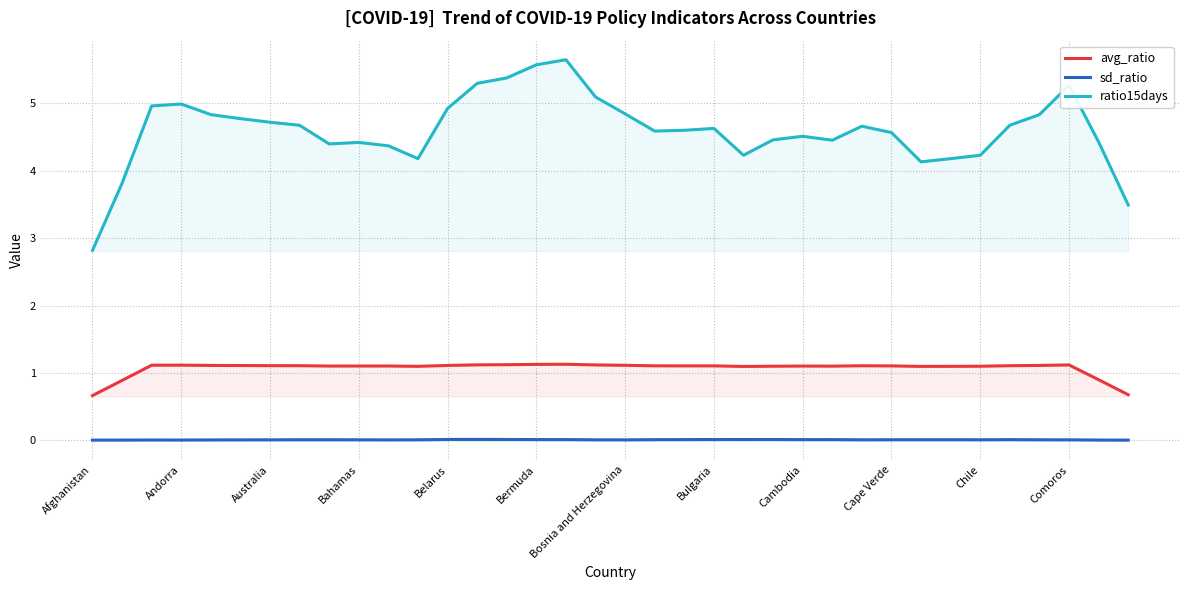

Rank the series by their average value, from highest to lowest.

ratio15days, avg_ratio, sd_ratio